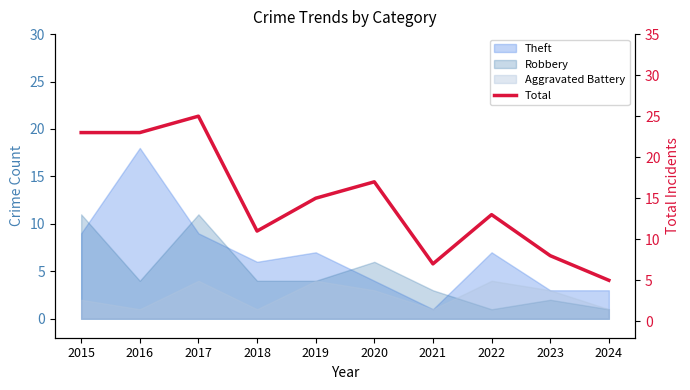

At which category does the chart reach its minimum across all series?

2024